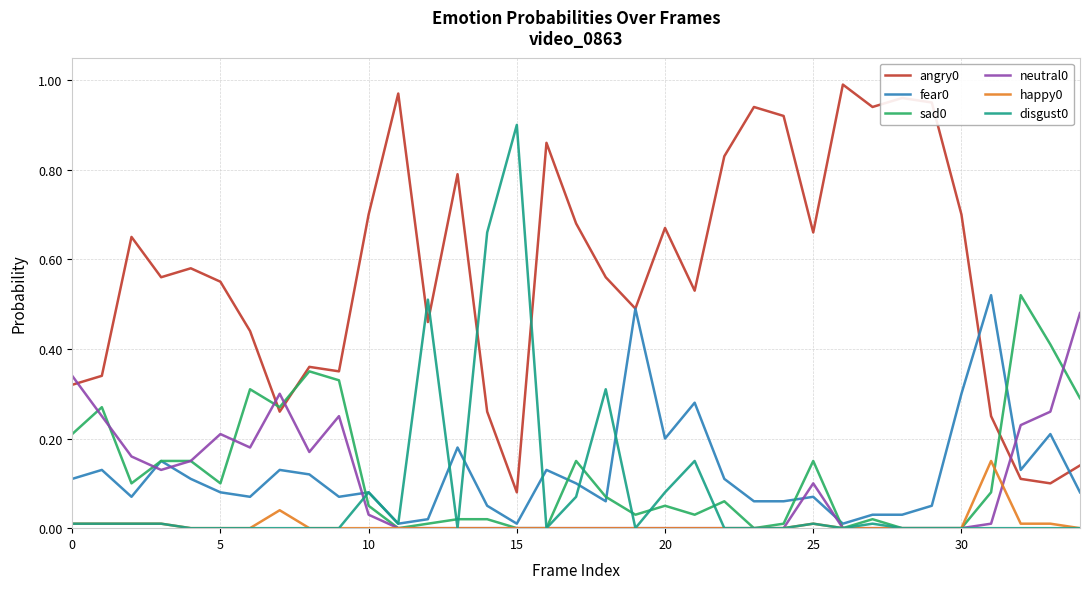

True or false: happy0 and angry0 intersect in this chart.

False